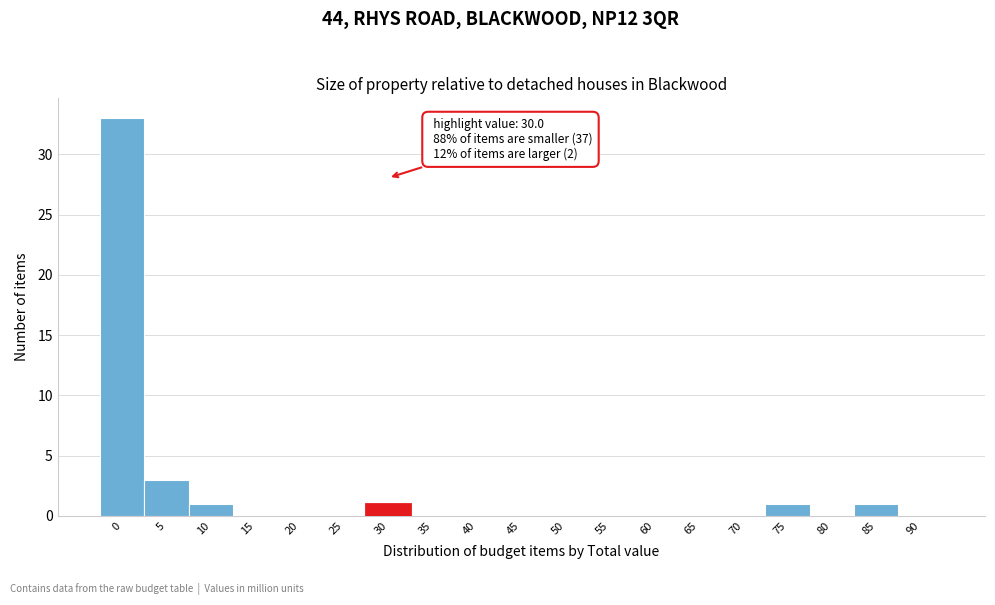

Reading left to right, list all the values displayed in this chart.

0=33	5=3	10=1	15=0	20=0	25=0	30=1	35=0	40=0	45=0	50=0	55=0	60=0	65=0	70=0	75=1	80=0	85=1	90=0